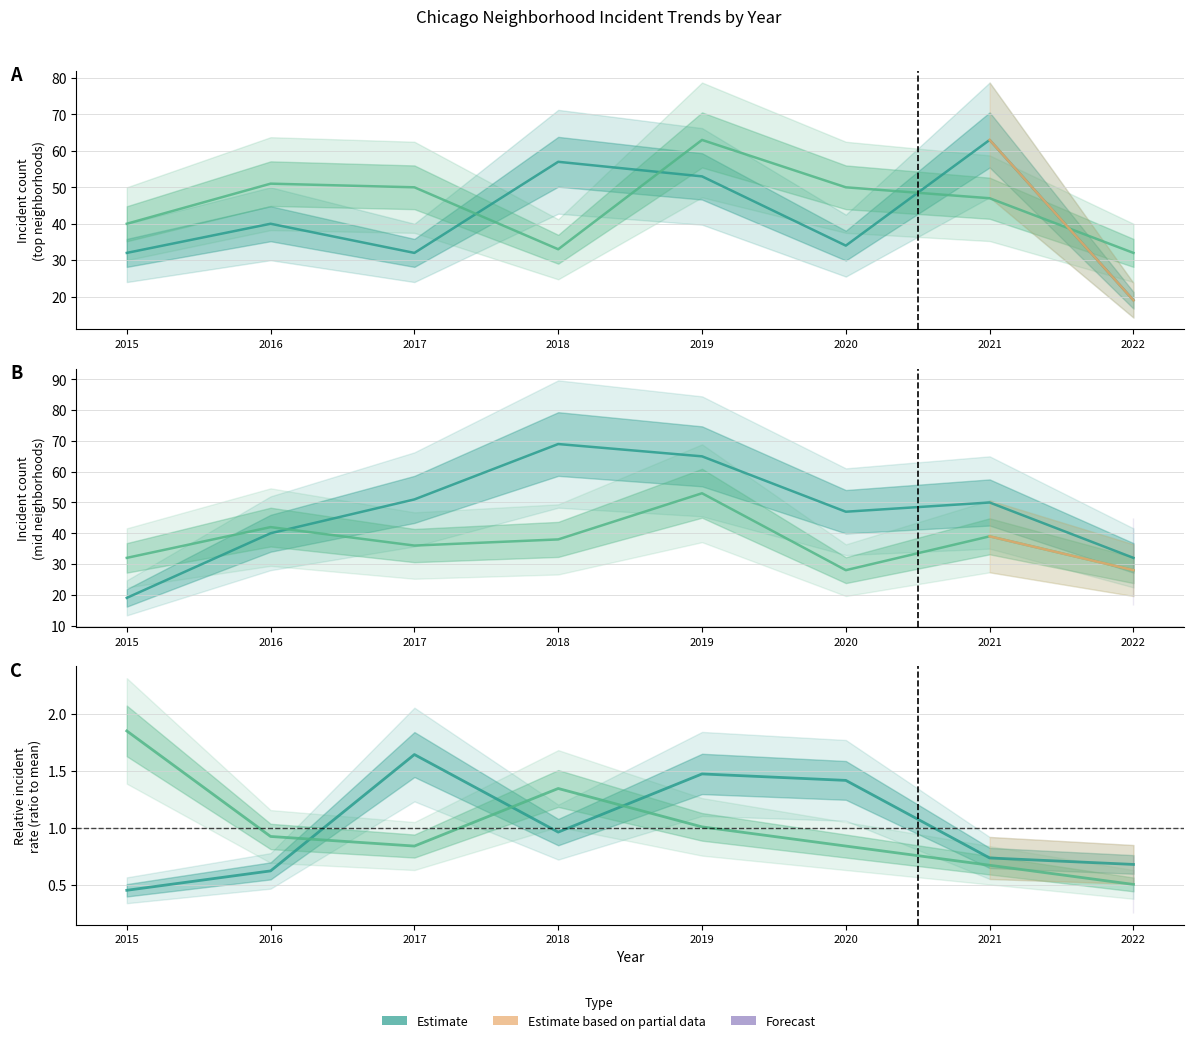

Read the Grand Crossing value at 2020.

28.0